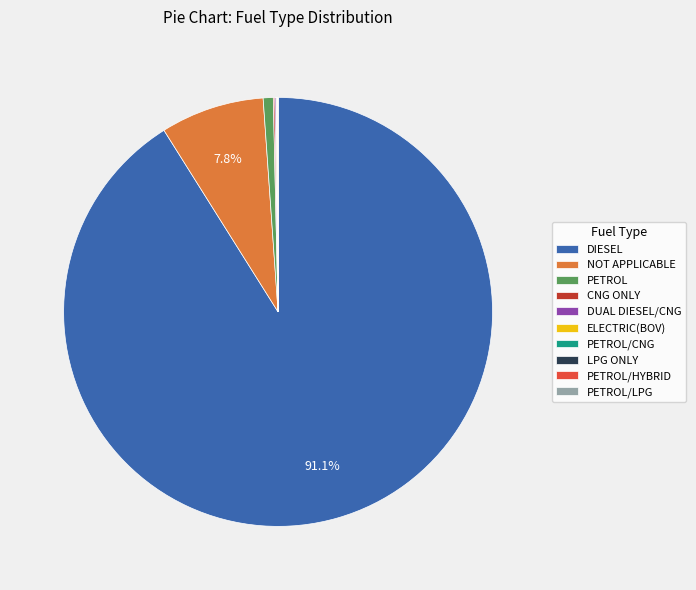

What is the majority slice?

DIESEL